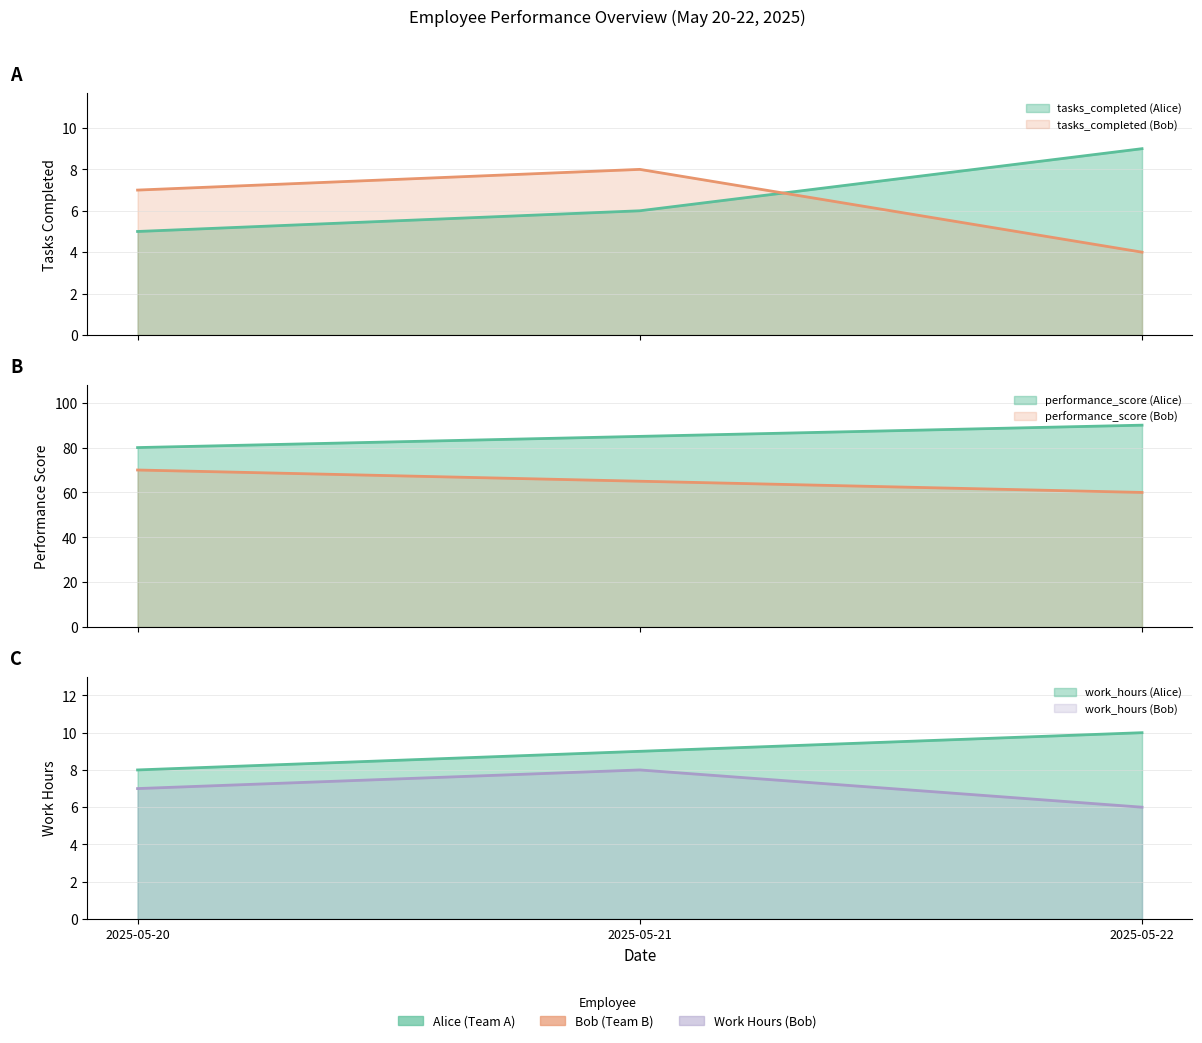

Reading right to left, extract all data points from this chart.

tasks_completed_Alice: 9	6	5
tasks_completed_Bob: 4	8	7
performance_score_Alice: 90	85	80
performance_score_Bob: 60	65	70
work_hours_Alice: 10	9	8
work_hours_Bob: 6	8	7